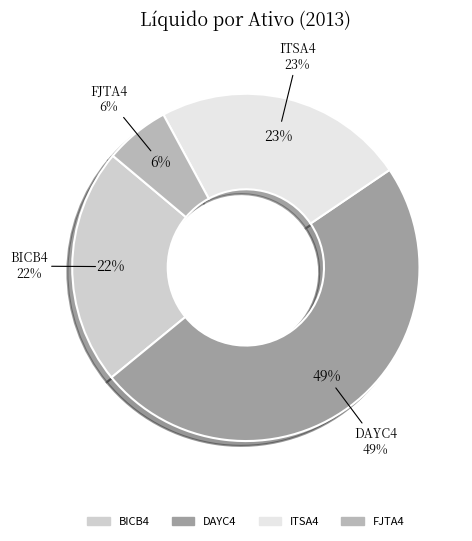

What is the change in value from DAYC4 to ITSA4?

-0.2